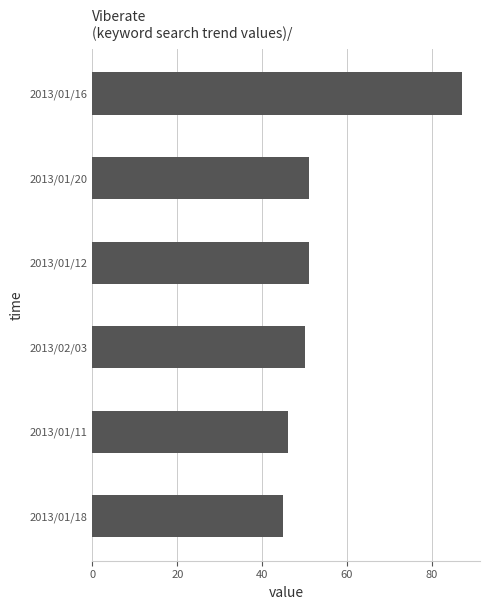

Read the value at 2013/01/16, to the nearest 5.

85